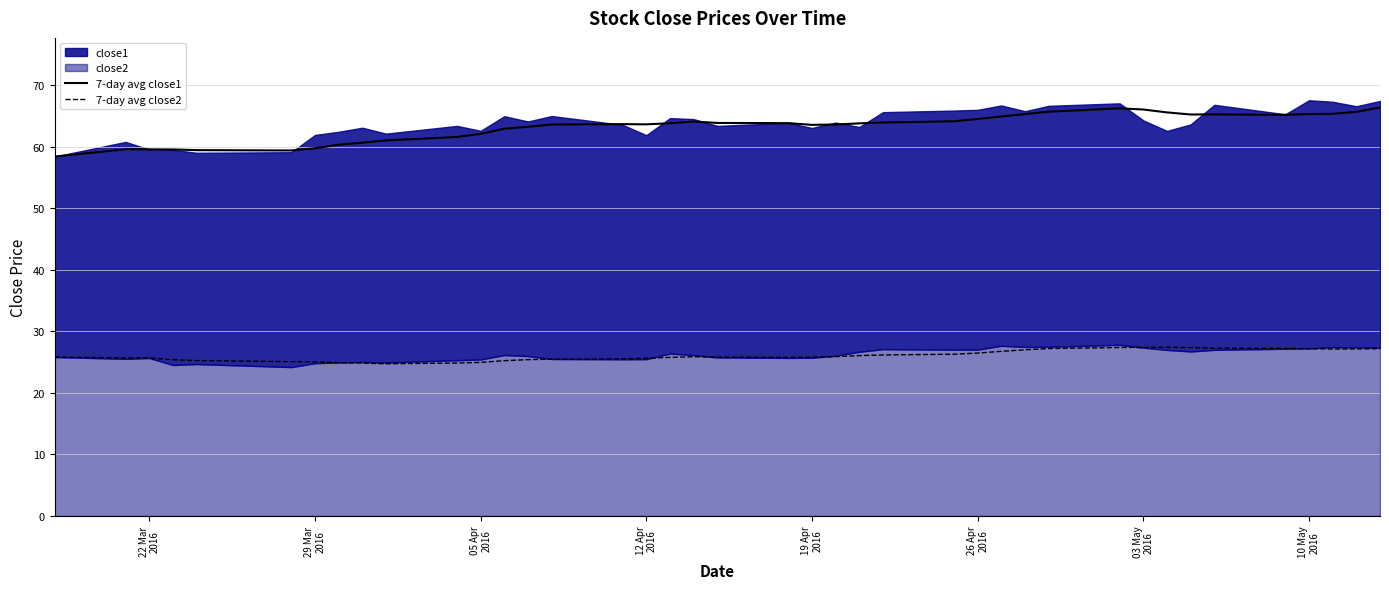

True or false: 7-day avg close1 and 7-day avg close2 cross at least once.

False